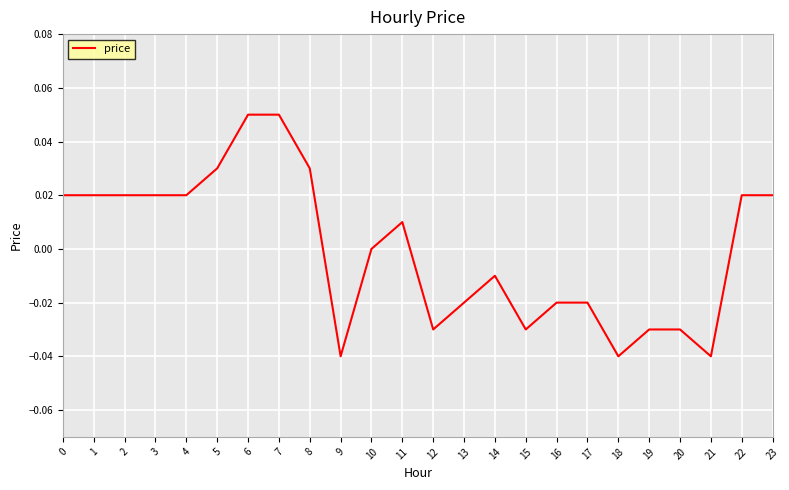

How many distinct data groups are displayed?

1